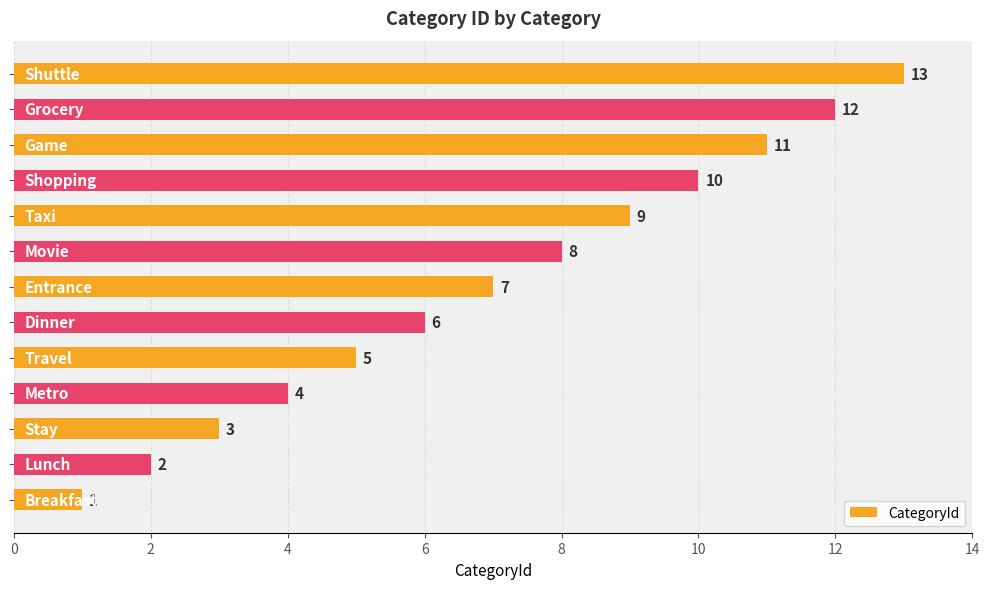

What is the minimum value shown in the chart?

1